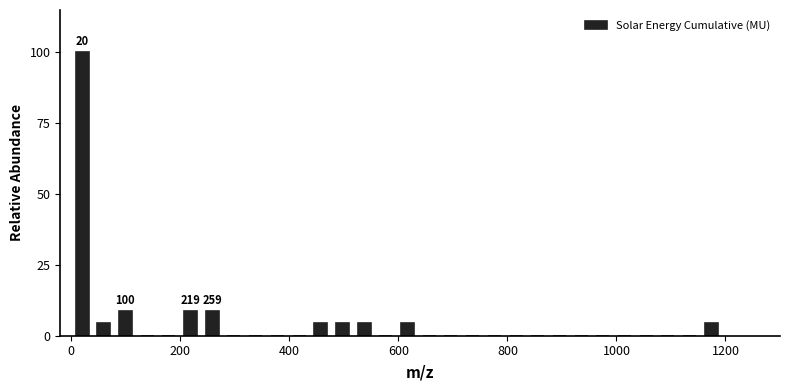

Around what value on the x-axis is the tallest bar? Give the approximate position of its centre, as read against the axis.

20